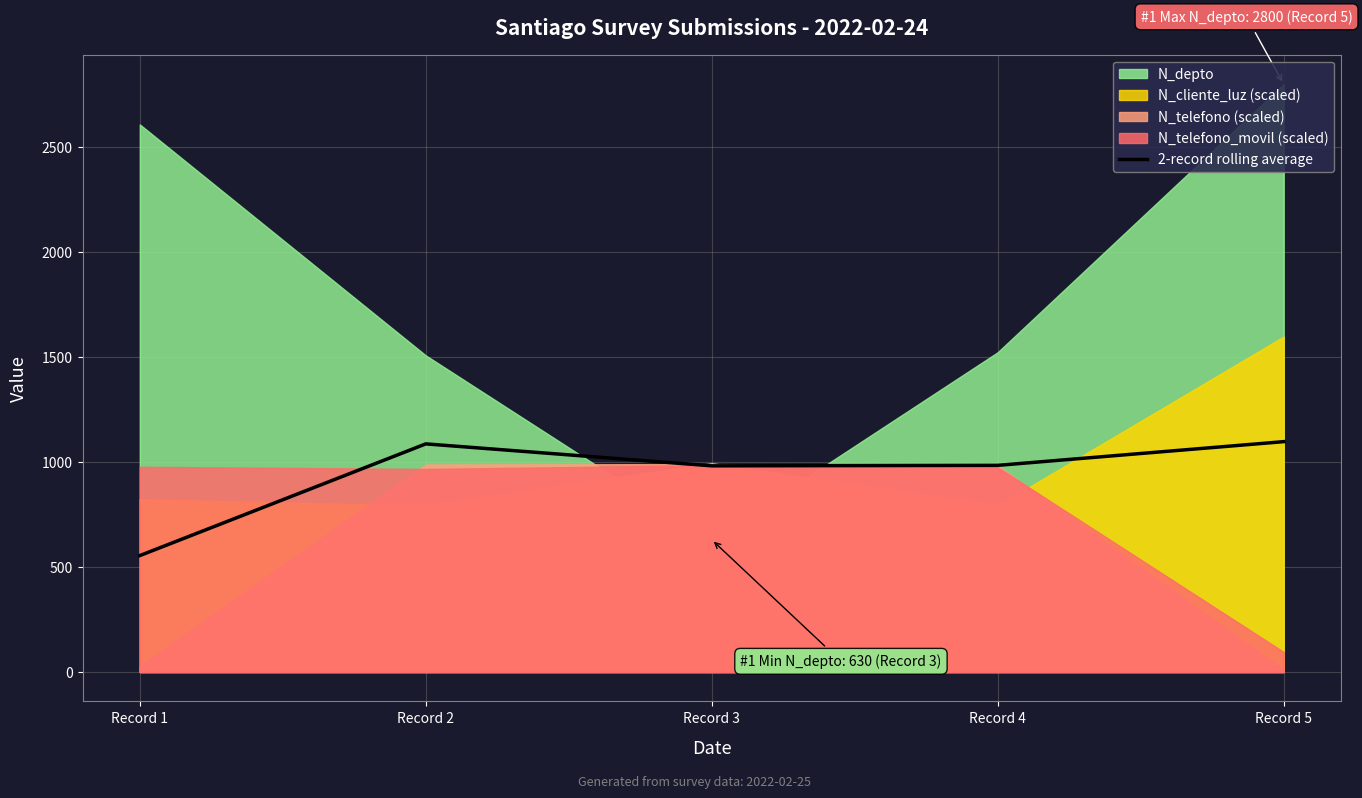

The chart shows a value of 336.8 at Record 4. True or false?

False